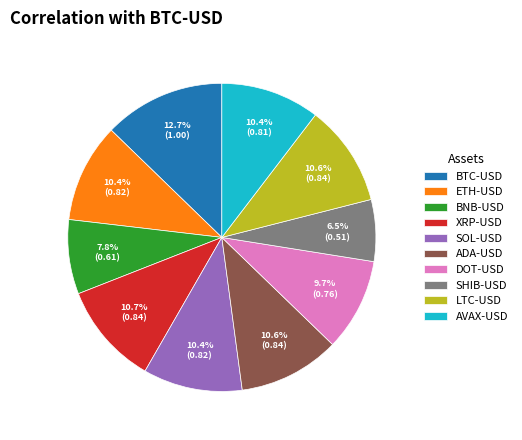

To the nearest percent, what percentage of the pie is AVAX-USD?

10%